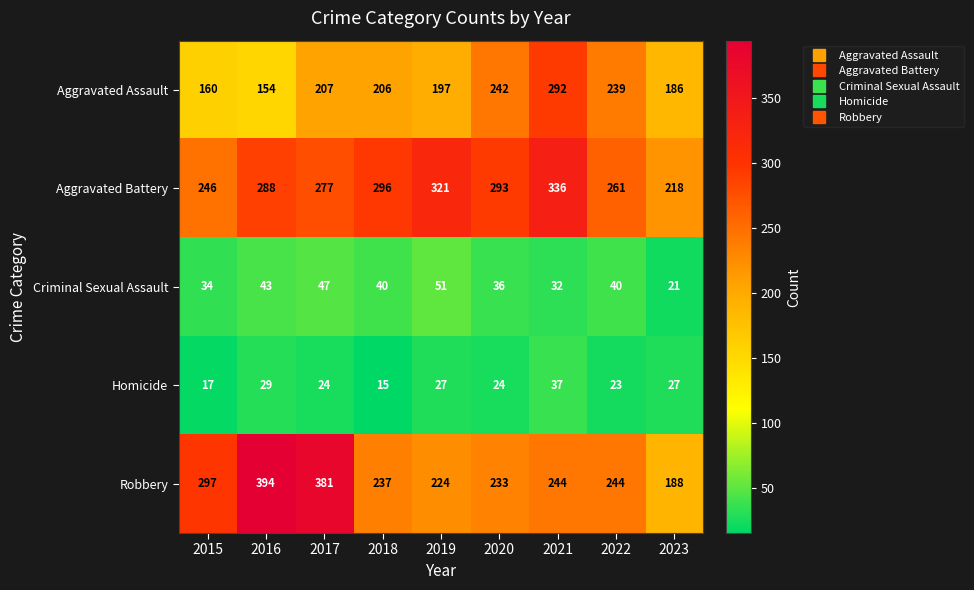

At which label is Criminal Sexual Assault closest to 36?

2020